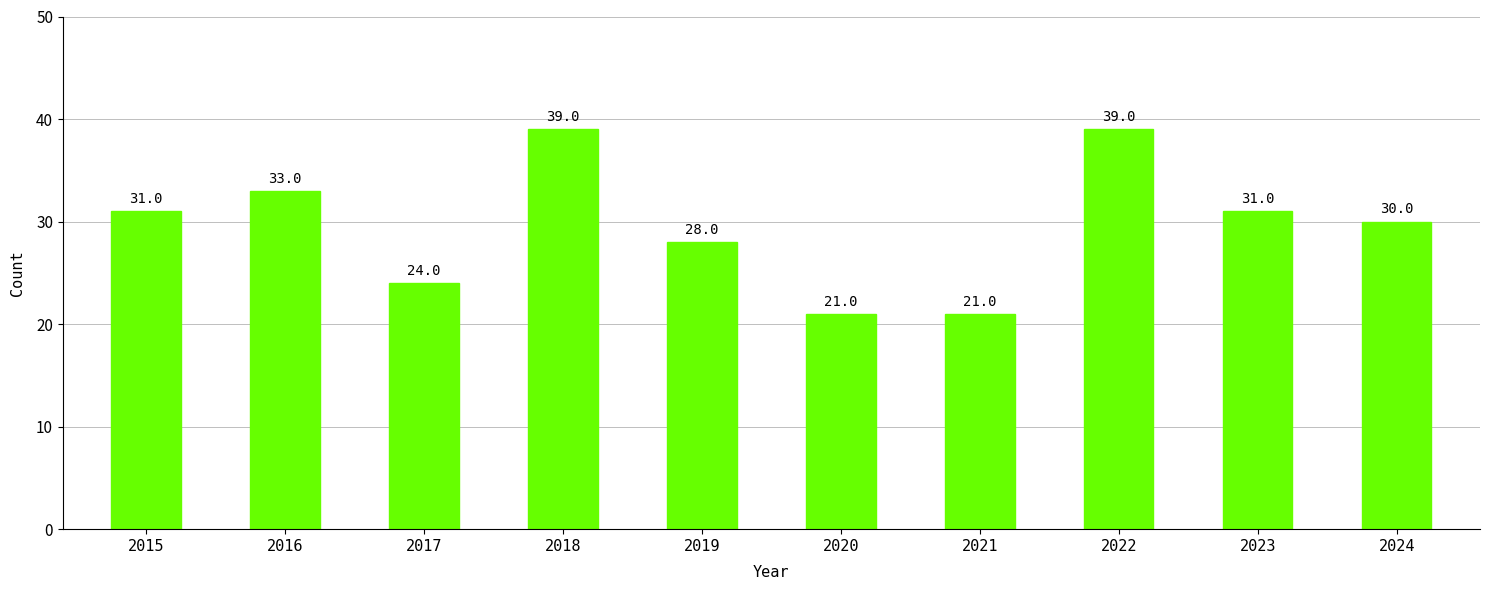

What is the greatest value displayed?

39